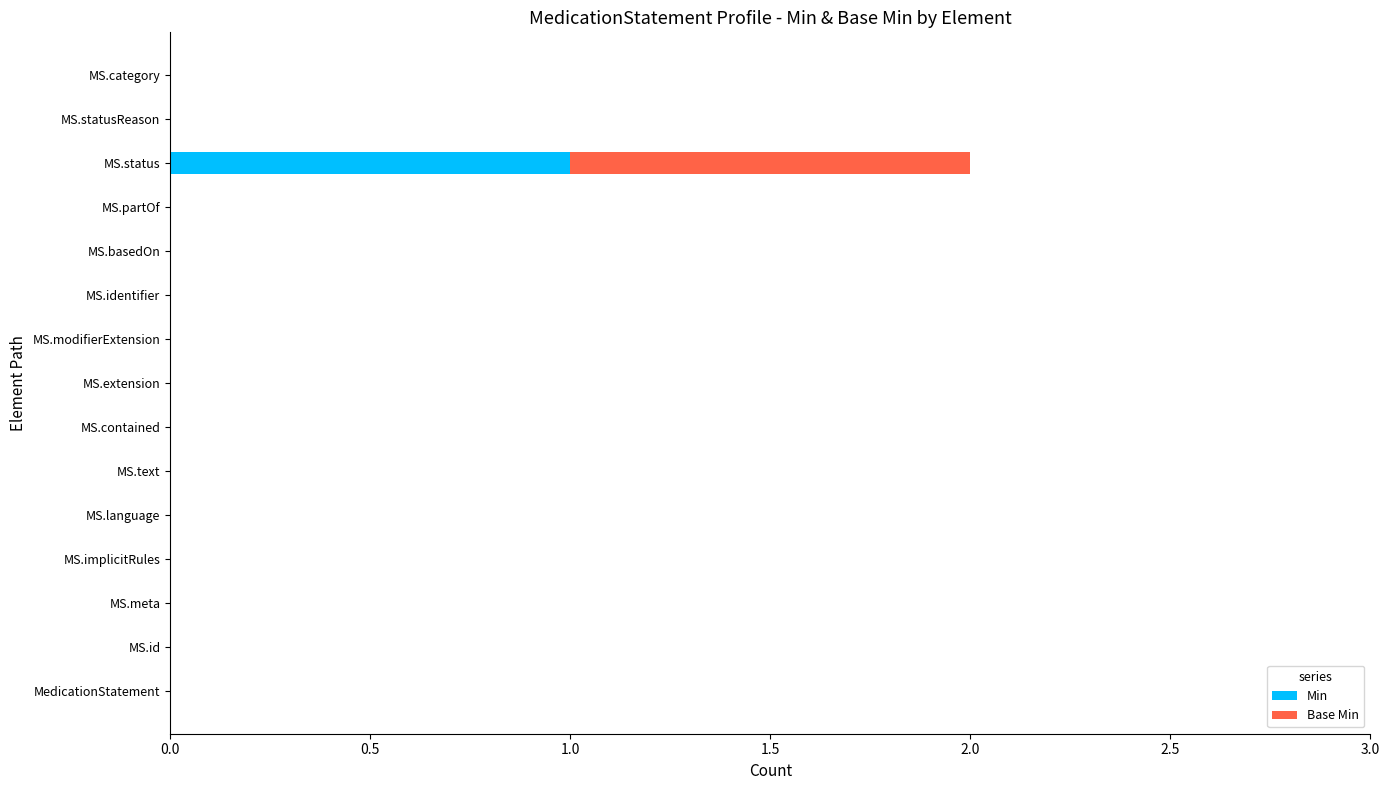

How many categories are shown in the chart?

15